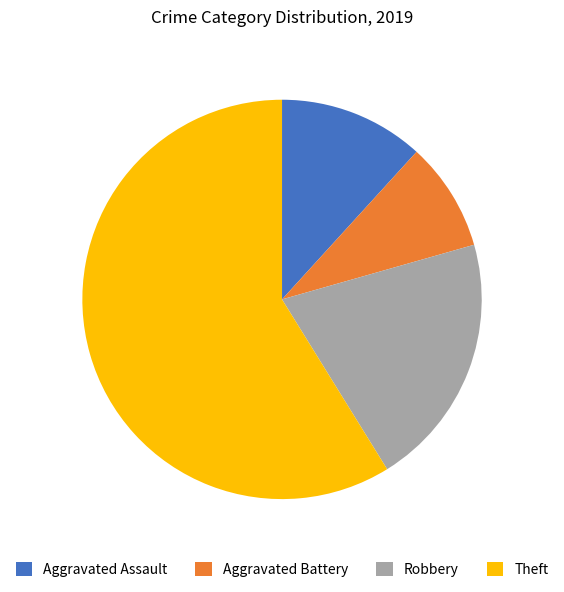

Count the number of slices in the pie.

4